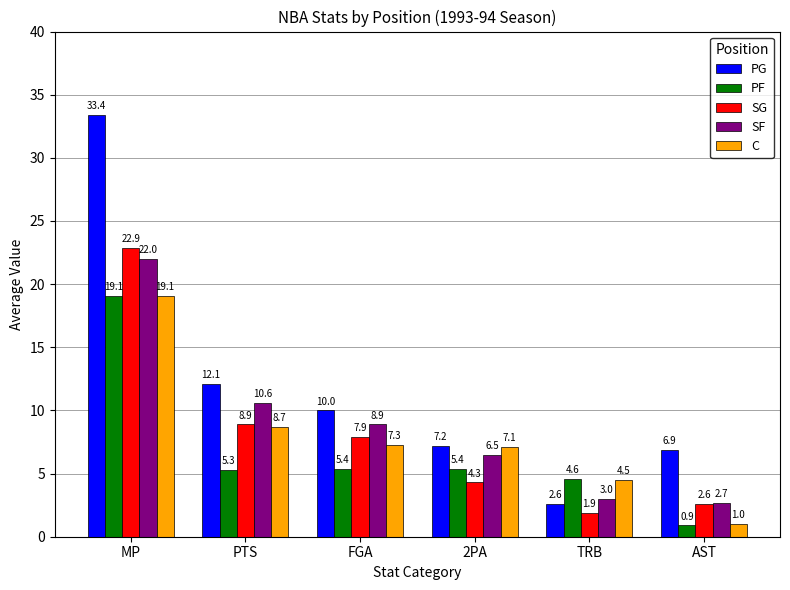

How many data points in PG are less than 10?

3